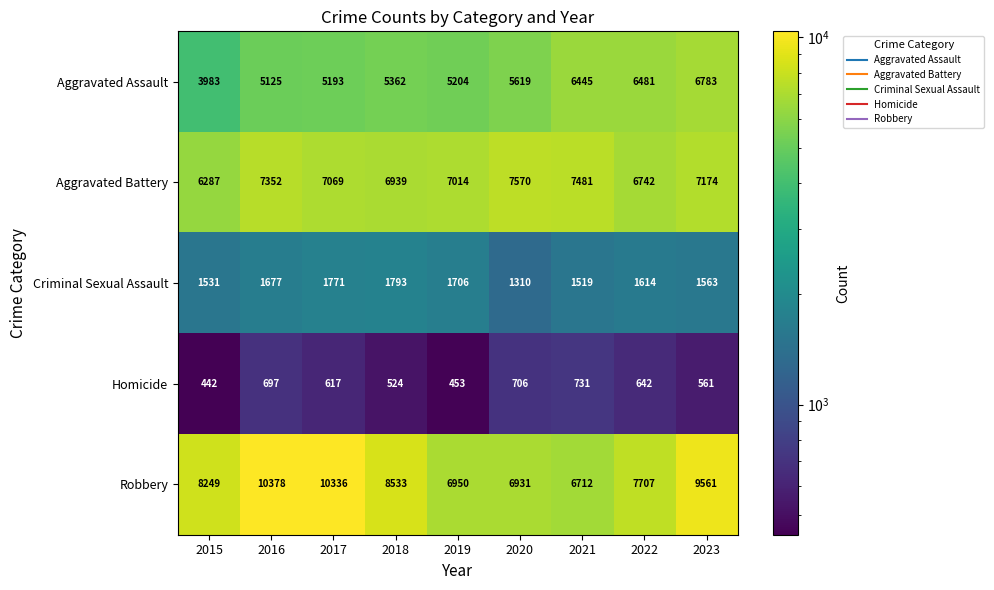

True or false: Robbery has a value of 13724 at 2015.

False